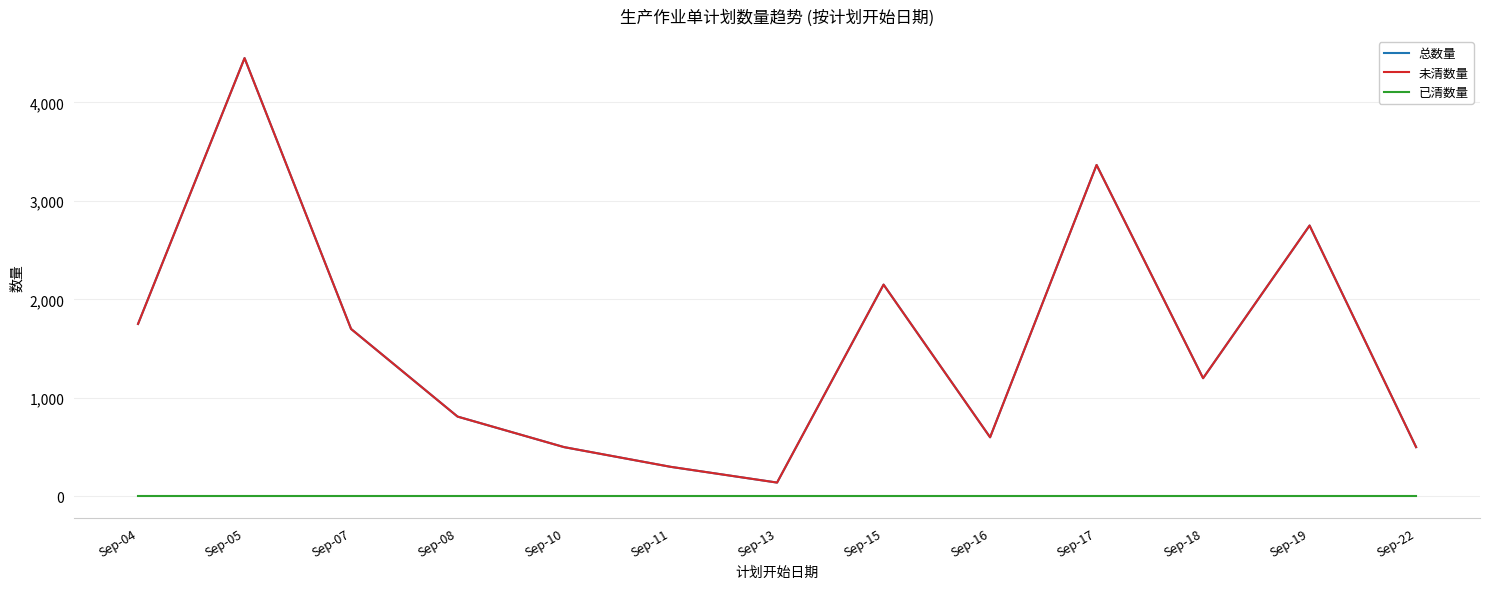

Is the value of 未清数量 at Sep-18 greater than the value of 总数量 at Sep-18?

No